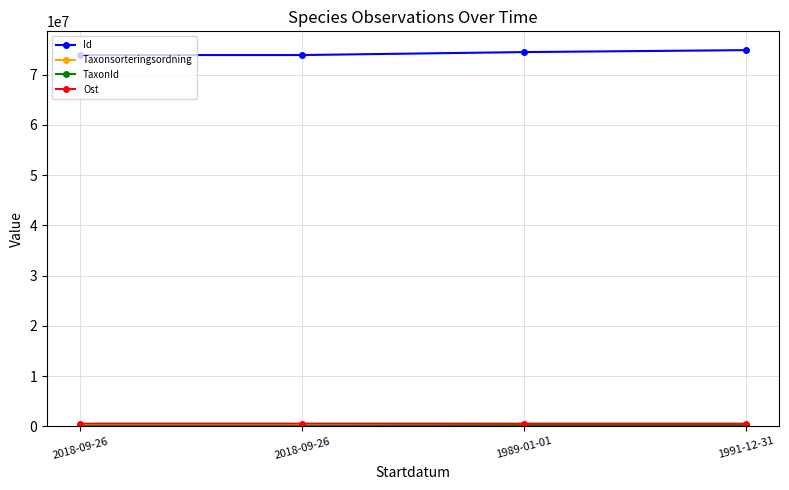

Is this an area chart (filled region under the line)?

No